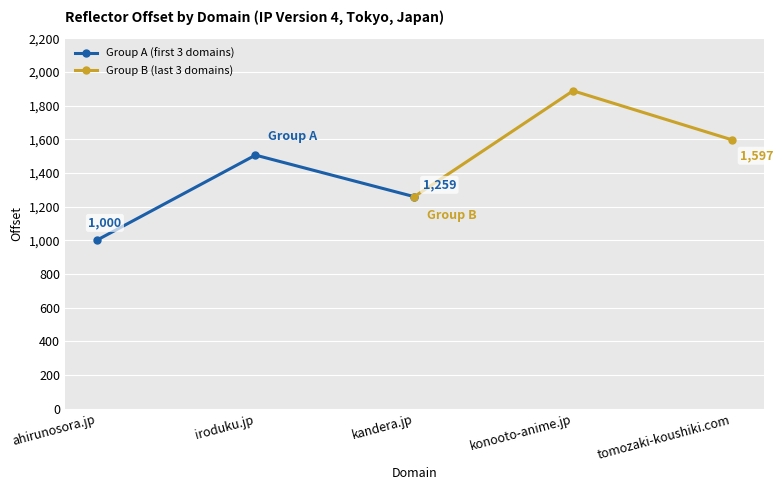

Reading right to left, what are all the values shown in this chart?

Group A (first 3 domains): 1259	1506	1000
Group B (last 3 domains): 1597	1888	1259